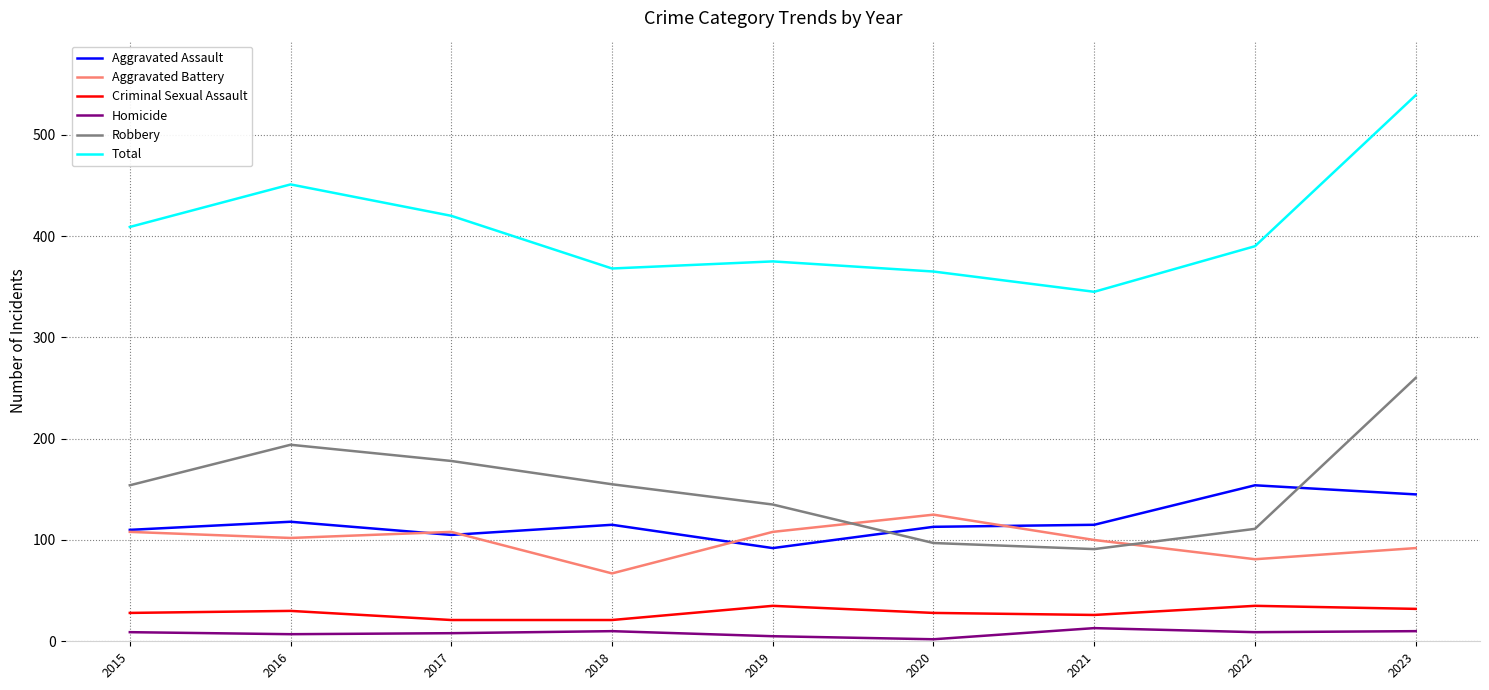

Which series has the largest range (max minus min)?

Total